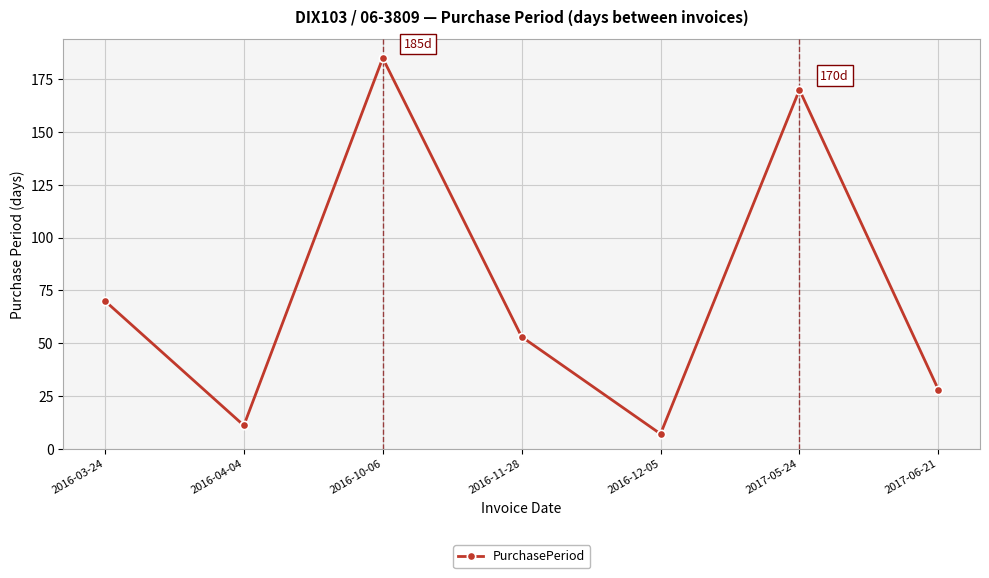

True or false: the data shows 17 at 2017-06-21.

False